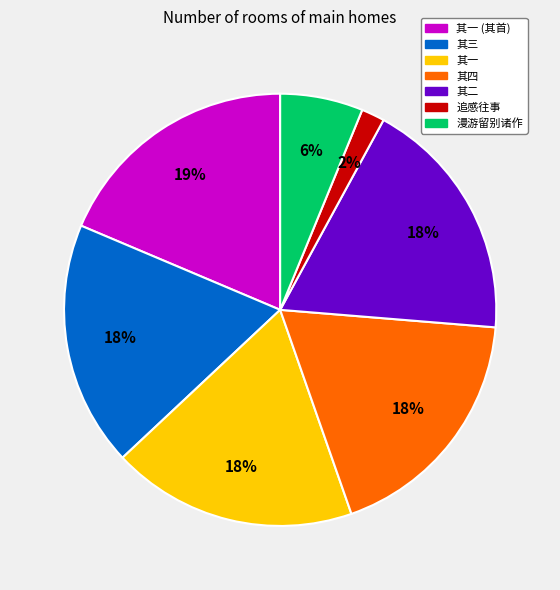

What percentage is the 漫游留别诸作 slice, to the nearest percent?

6%